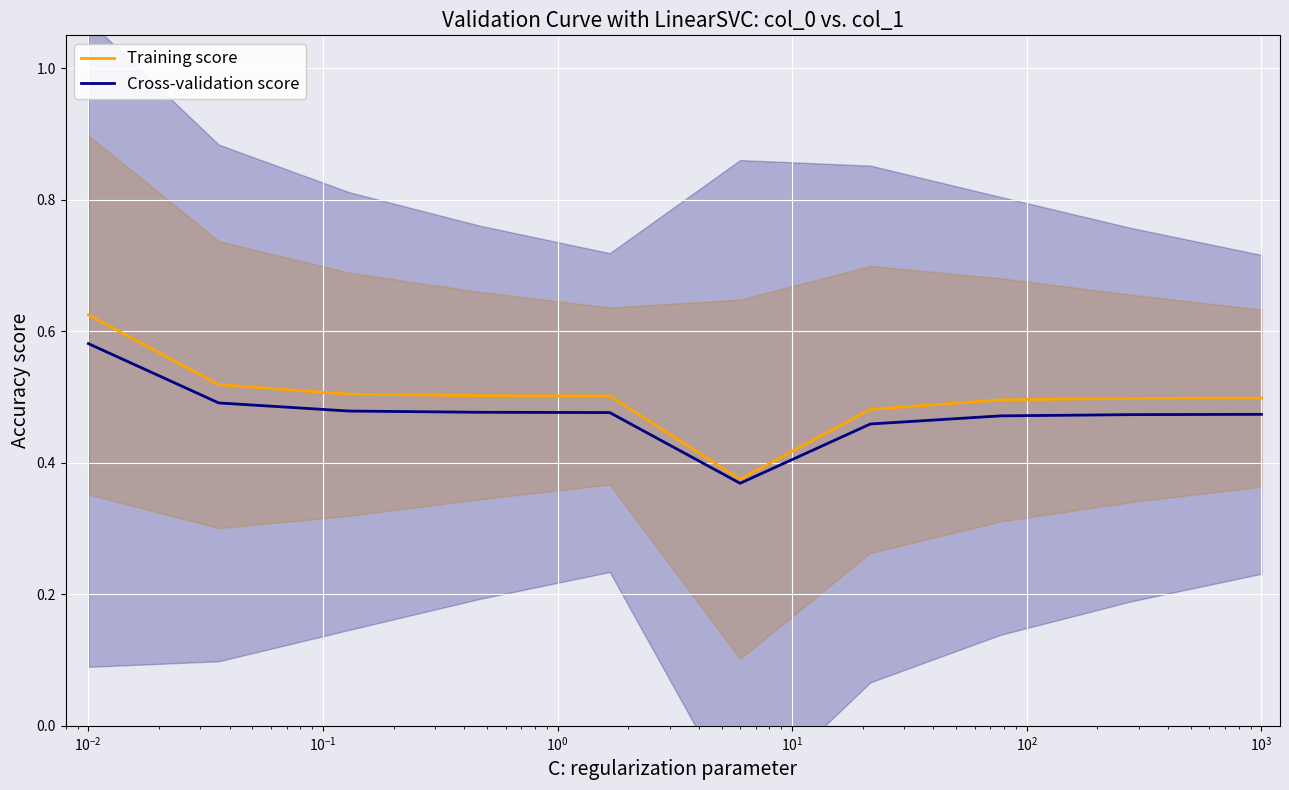

True or false: Cross-validation score and Training score intersect in this chart.

False